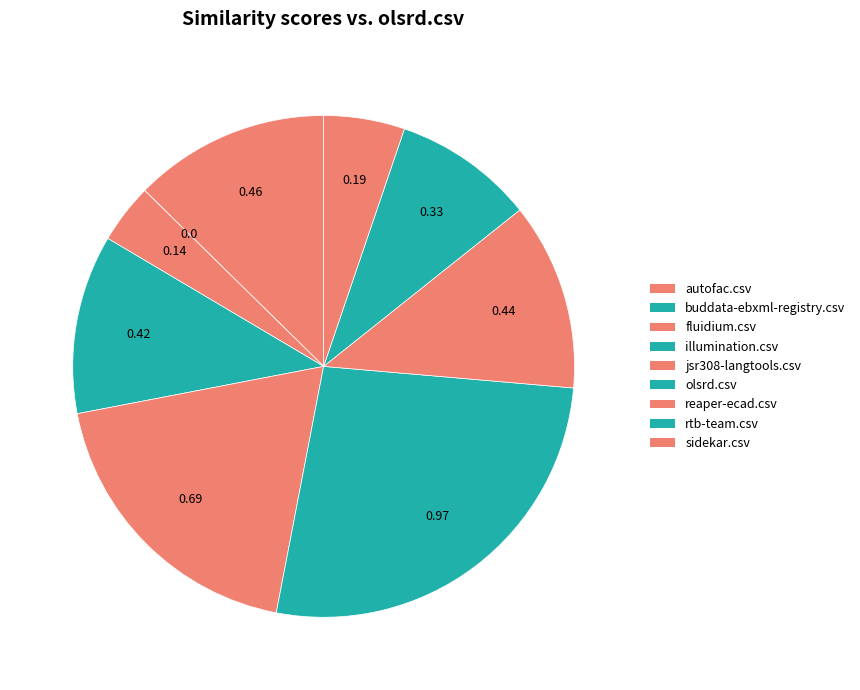

How many segments does this pie chart have?

9